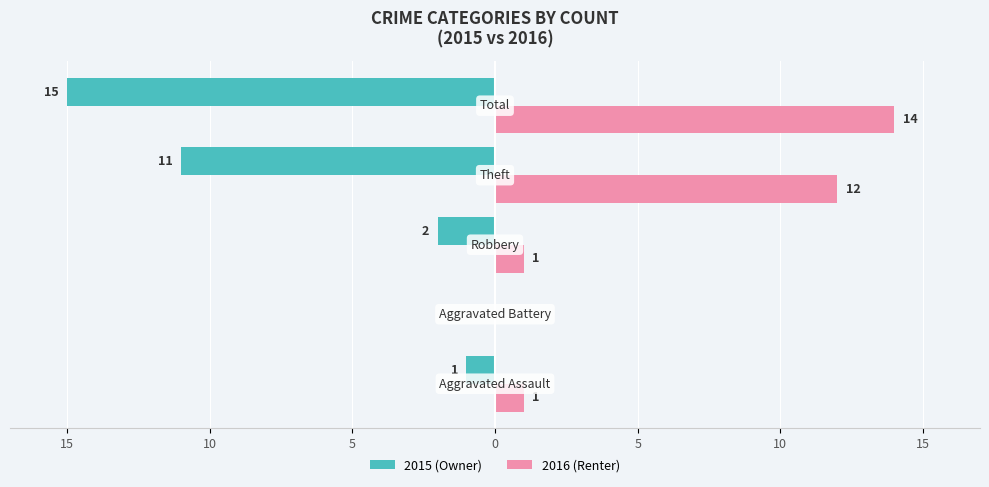

Which series has the largest range (max minus min)?

2015 (Owner)